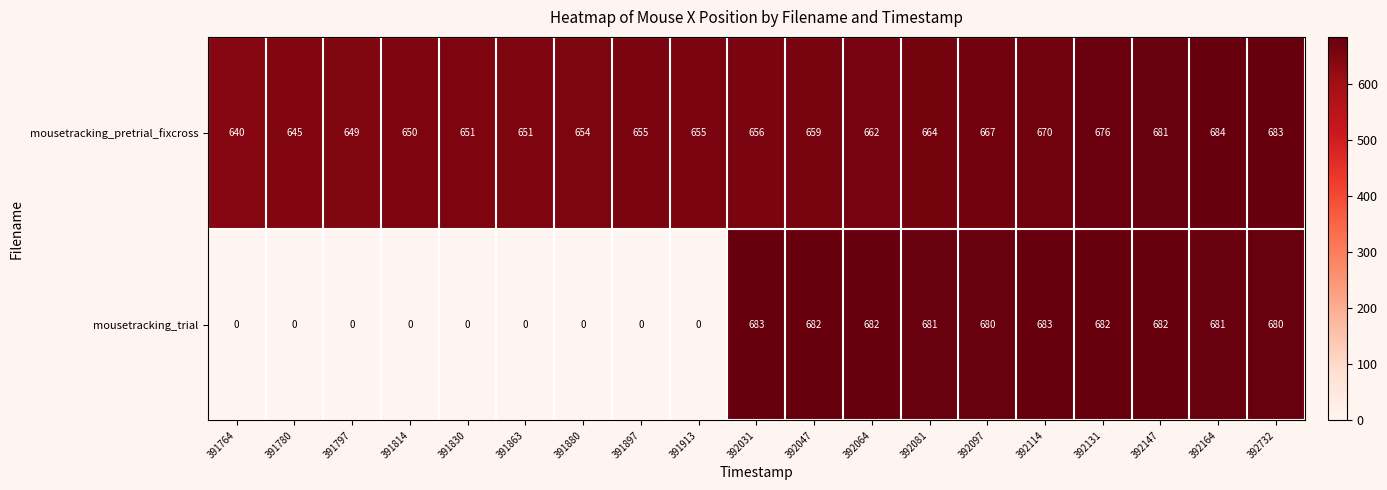

What is the difference between the second highest and second lowest values in the mousetracking_trial series?

683